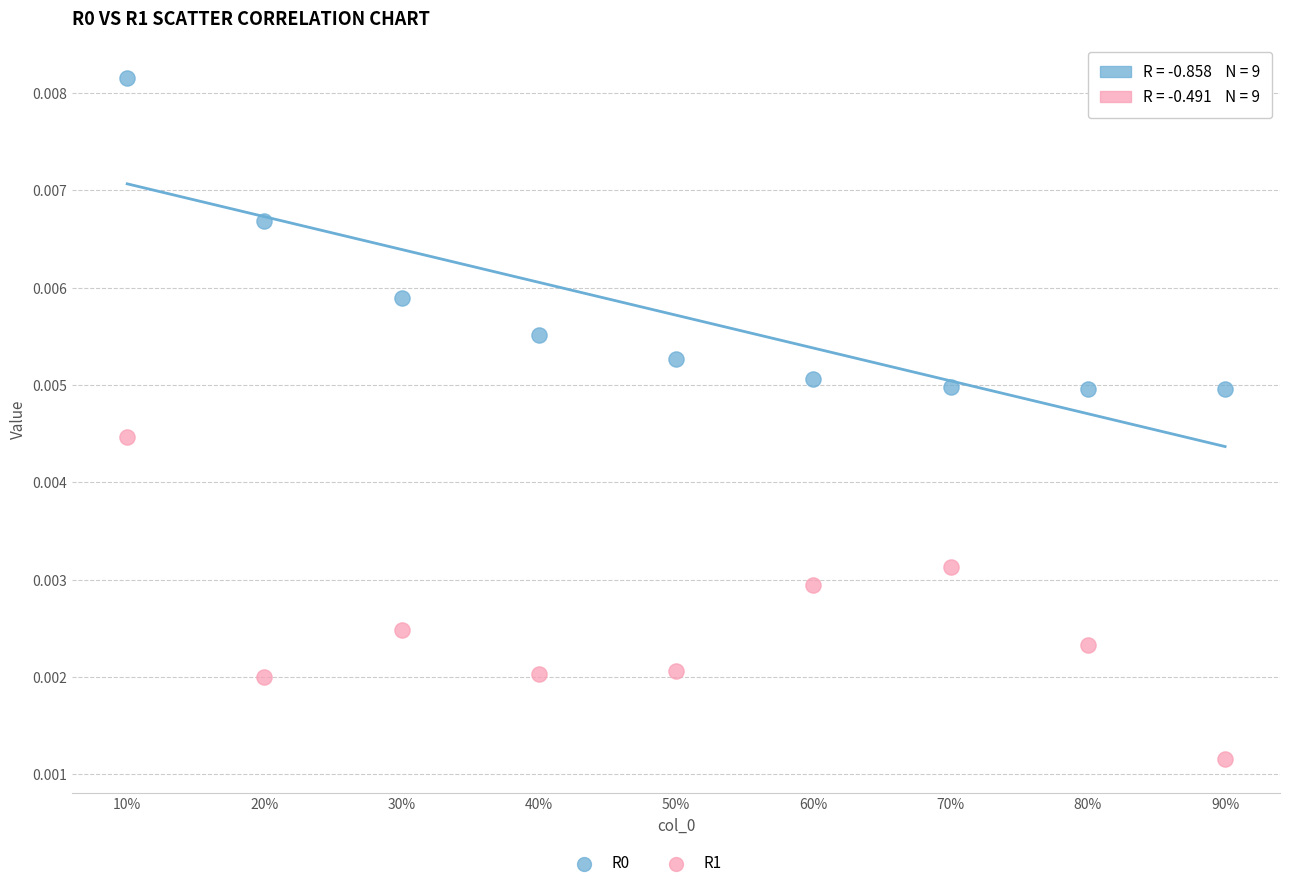

Which series contains the lowest Y value?

R1